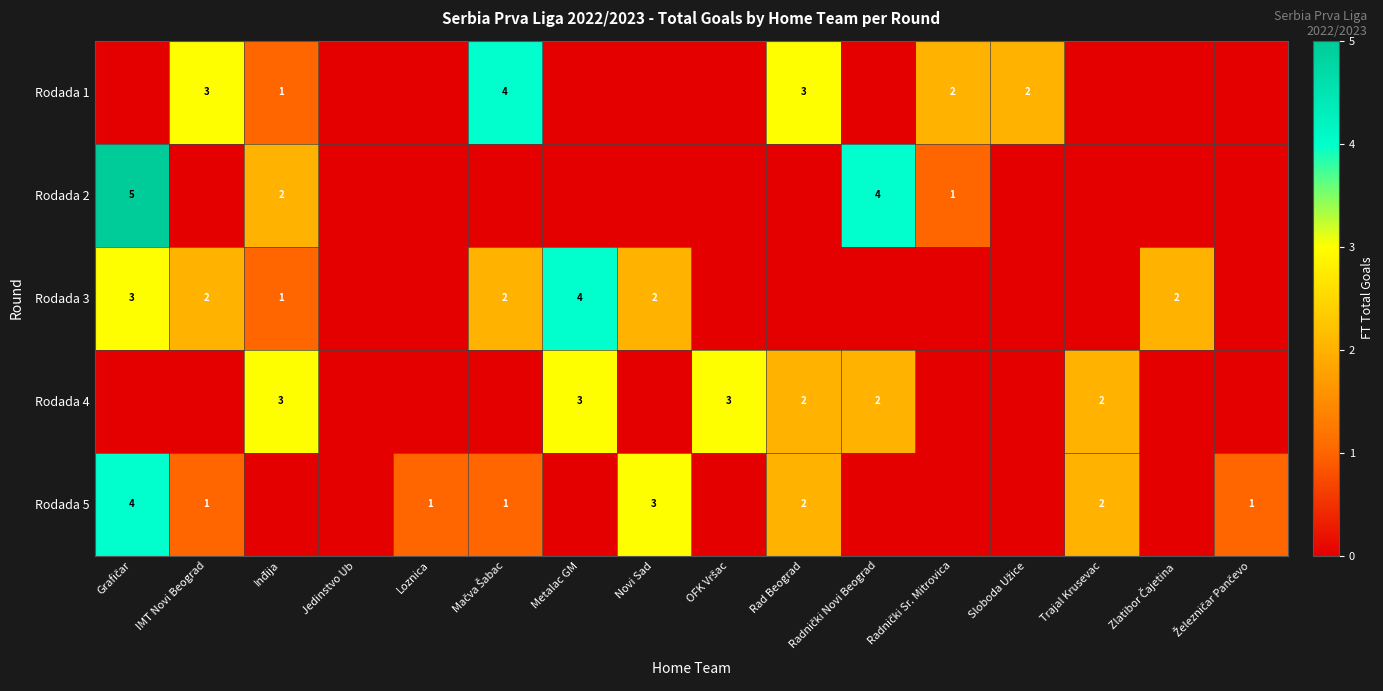

The Rodada 4 series shows 3 at Metalac GM. True or false?

True